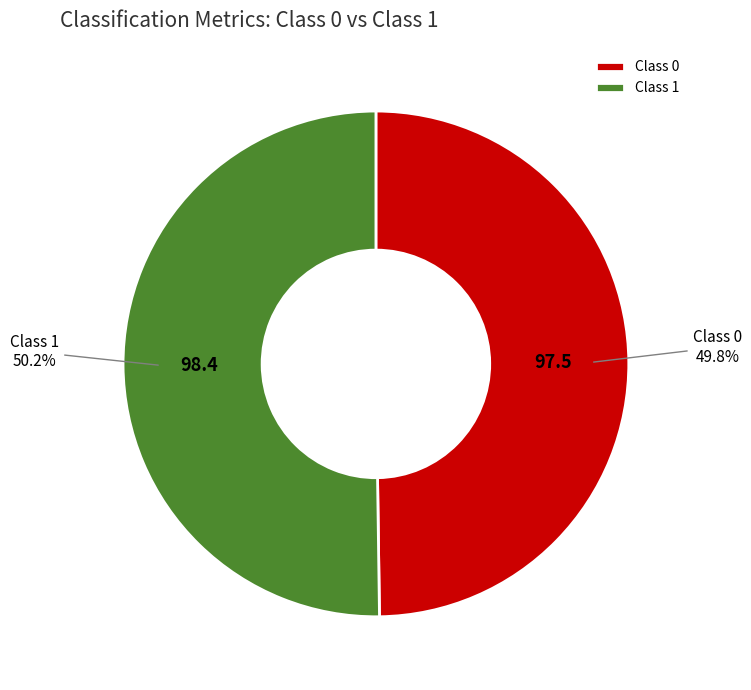

Count the number of slices in the pie.

2